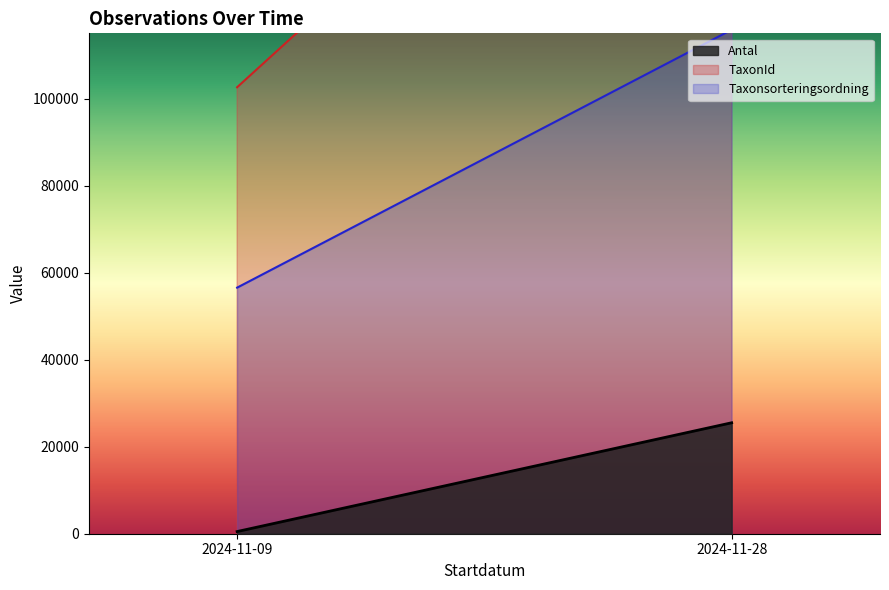

Is the value of Taxonsorteringsordning at 2024-11-28 greater than the value of TaxonId at 2024-11-28?

No